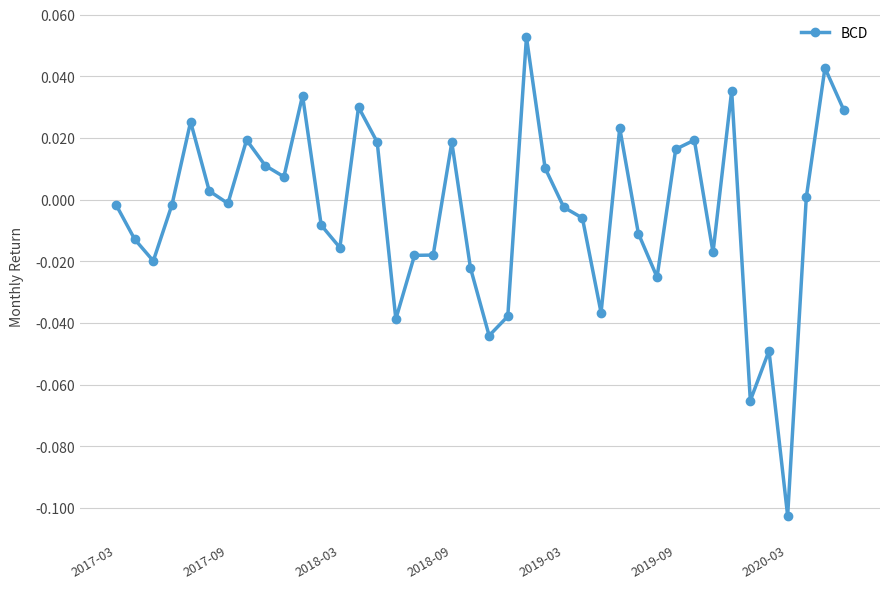

How many lines are shown in the chart?

1